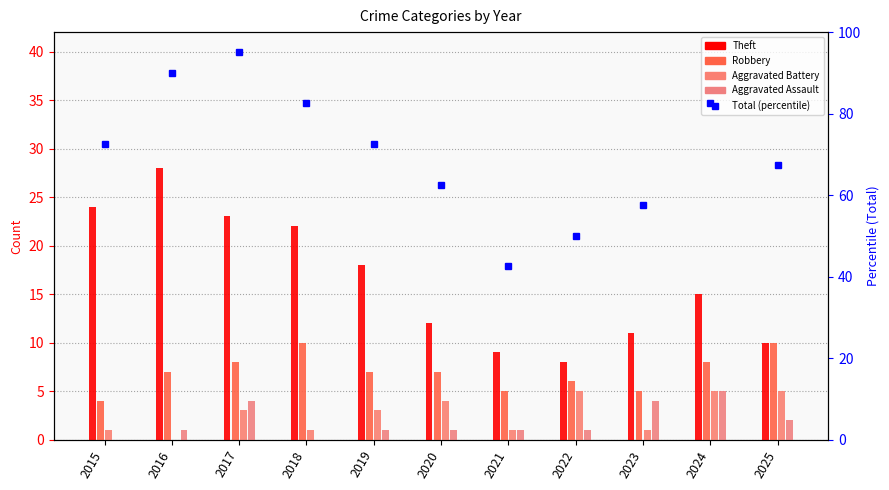

Rank the categories by value from lowest to highest.

2021, 2022, 2023, 2020, 2025, 2015, 2019, 2018, 2024, 2016, 2017